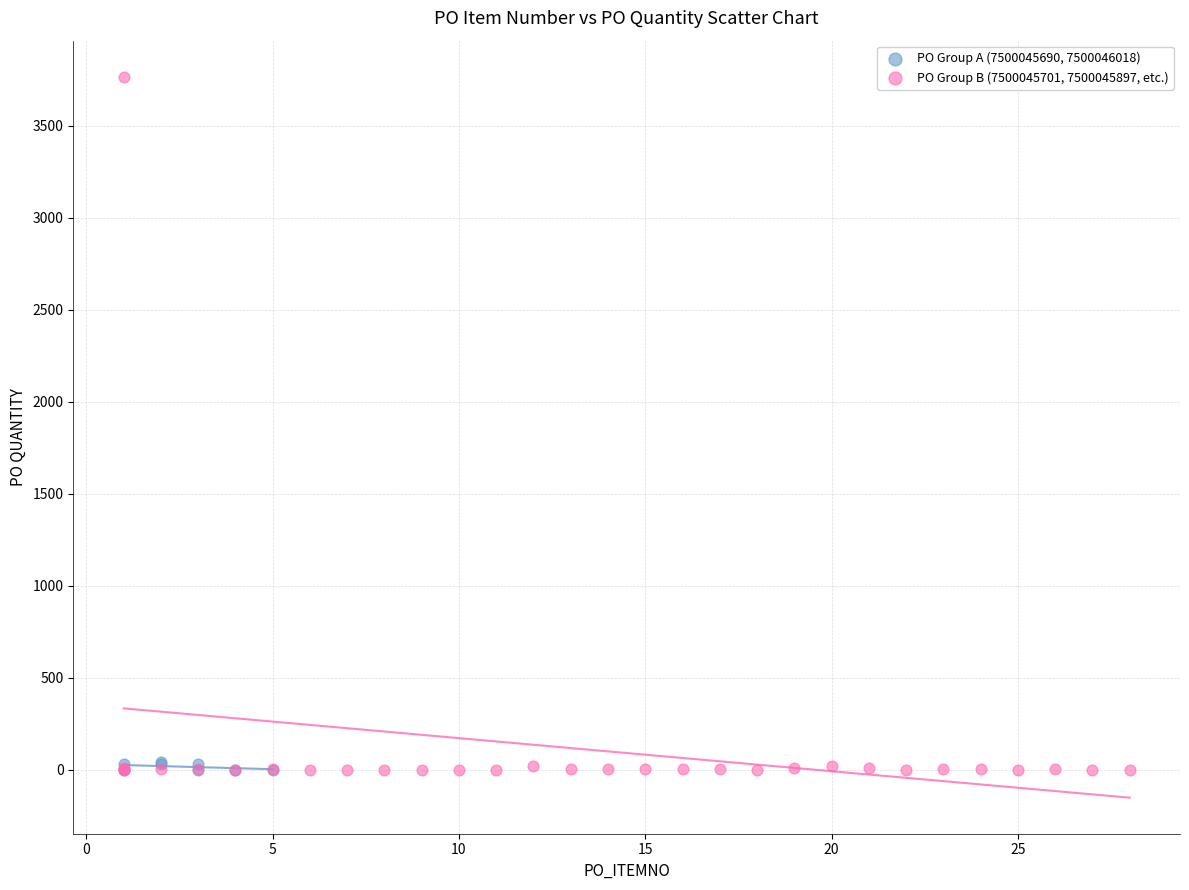

Which series contains the highest Y value?

PO Group B (7500045701, 7500045897, etc.)